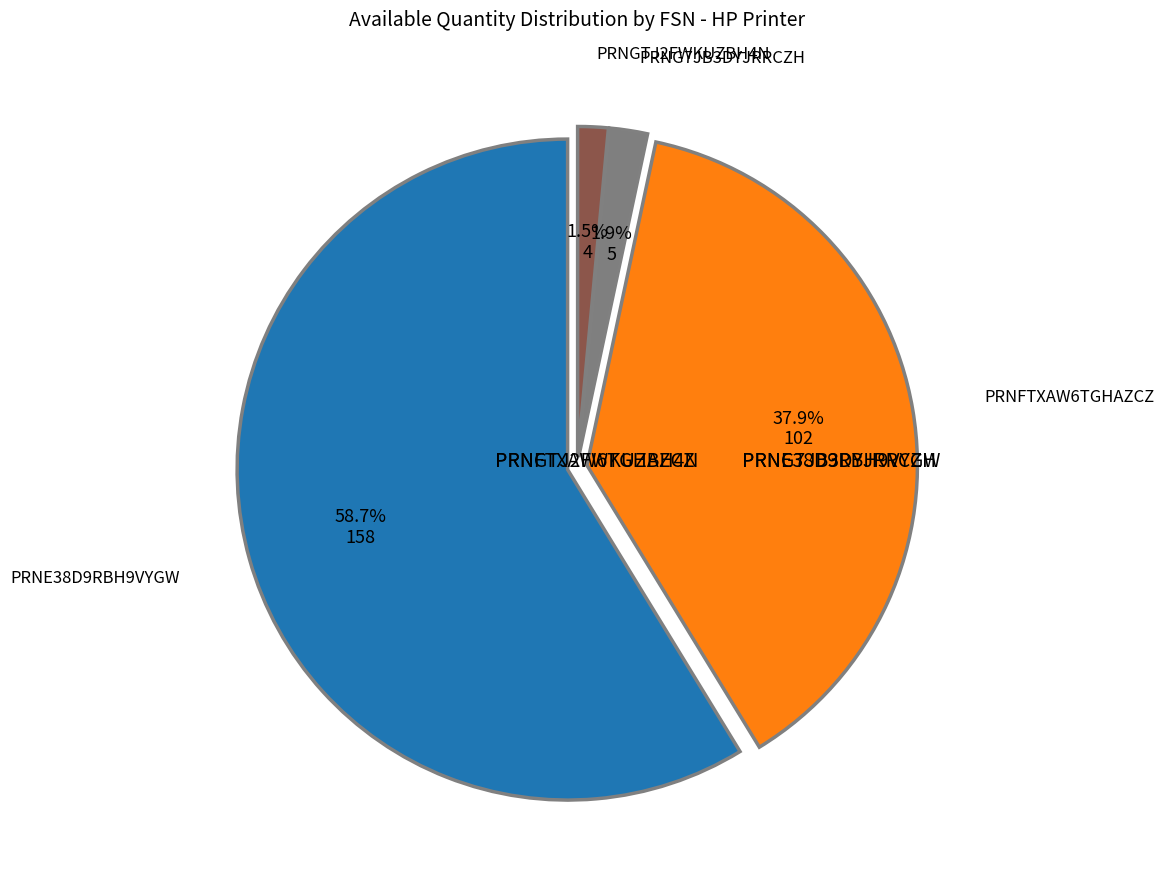

To the nearest percent, what is the difference between the largest and smallest slice percentages?

57%